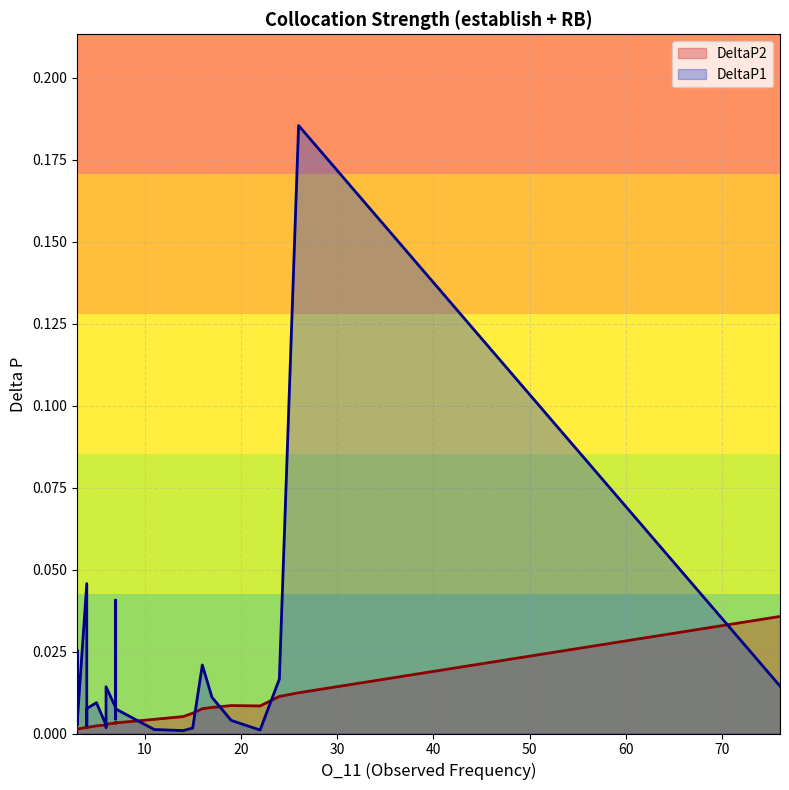

At how many categories does at least one series exceed 0?

30